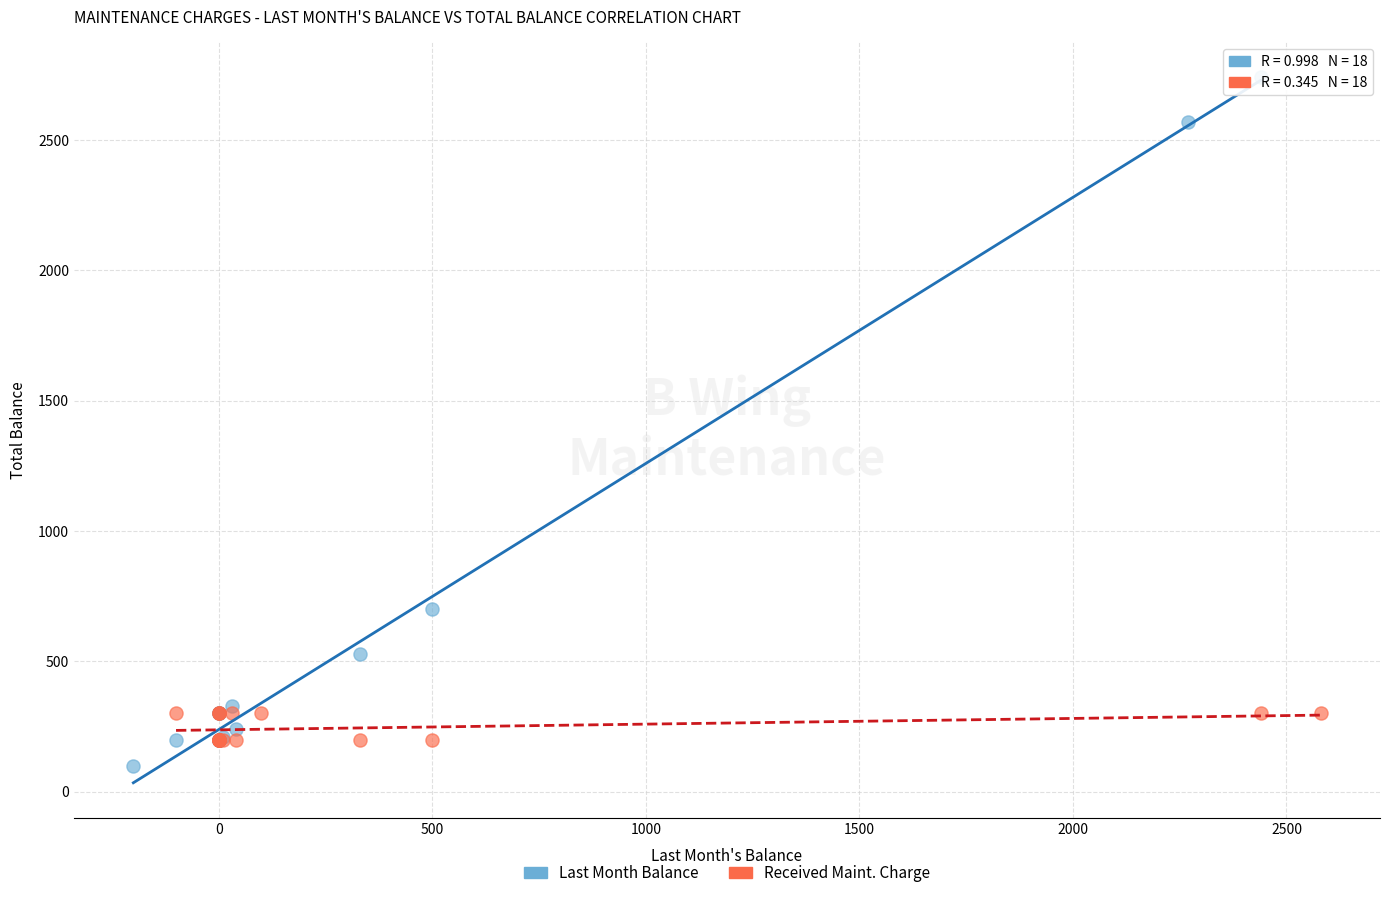

What are all the series names shown in the legend?

Last Month Balance, Received Maint. Charge